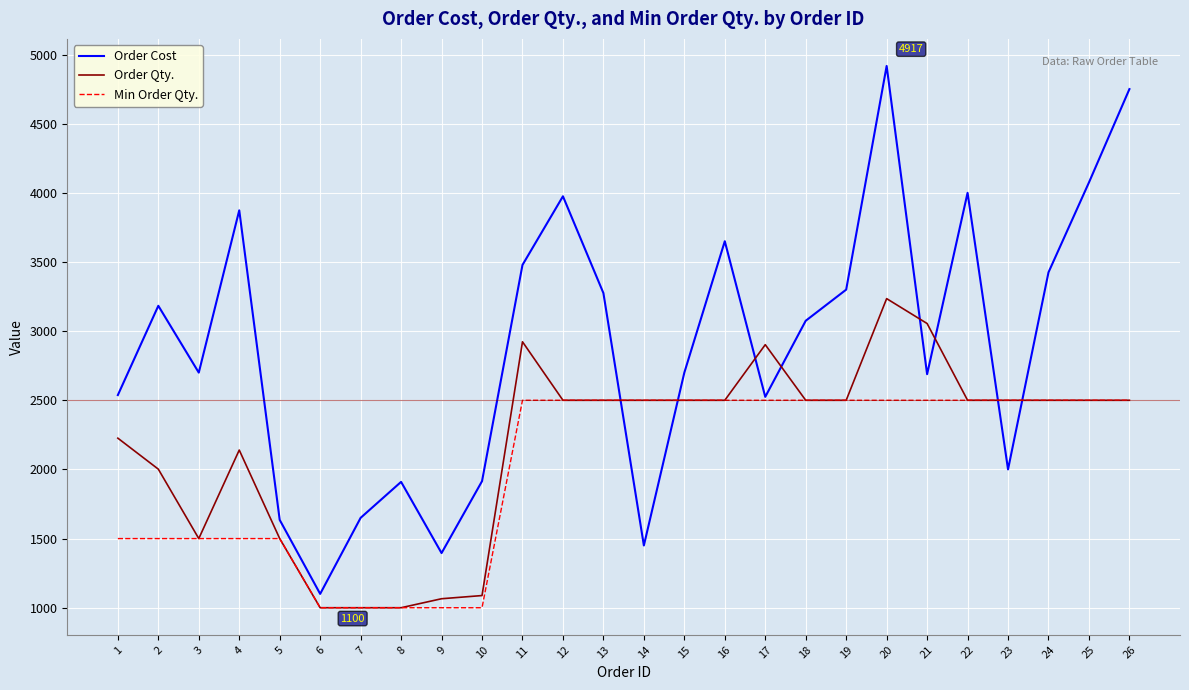

What are all the series names shown in the legend?

Order Cost, Order Qty., Min Order Qty.